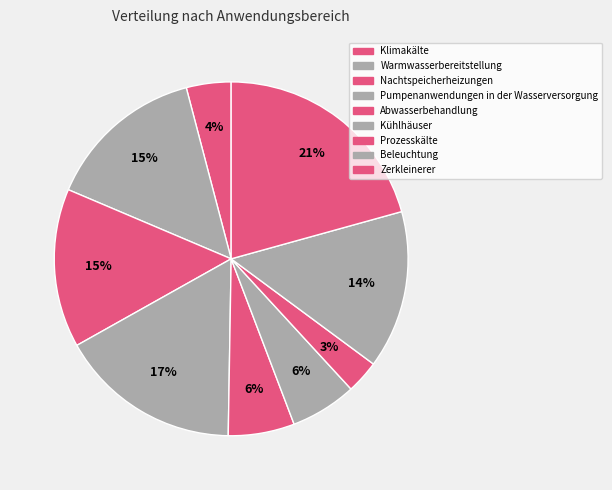

To the nearest percent, what is the combined percentage of Zerkleinerer and Abwasserbehandlung?

27%